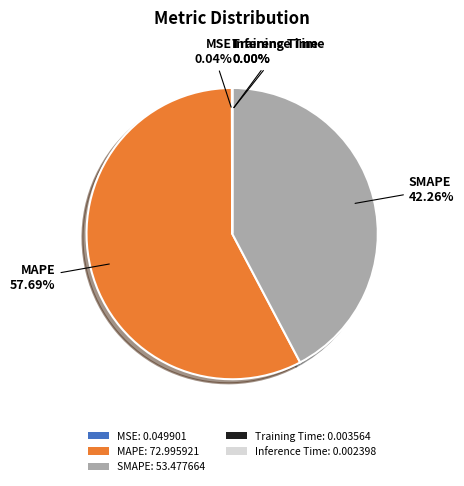

Is there any slice that represents more than half of the pie?

Yes